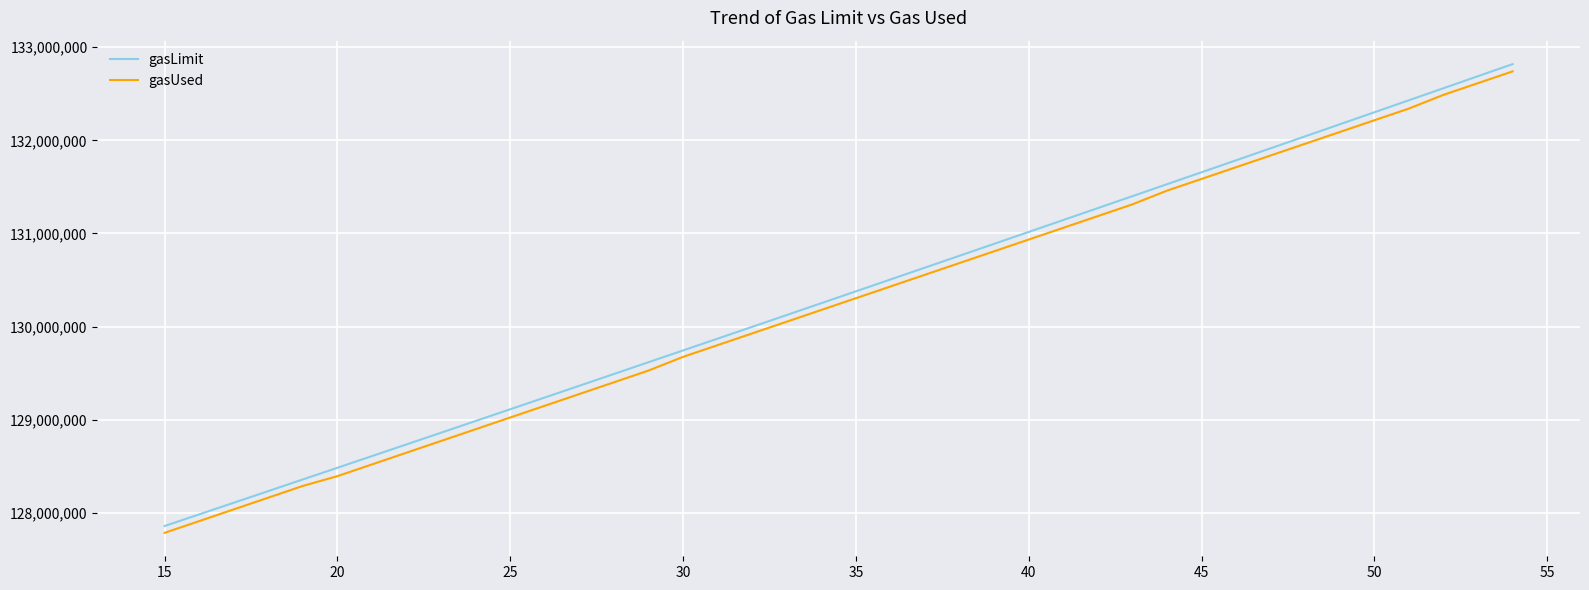

What are all the series names shown in the legend?

gasLimit, gasUsed